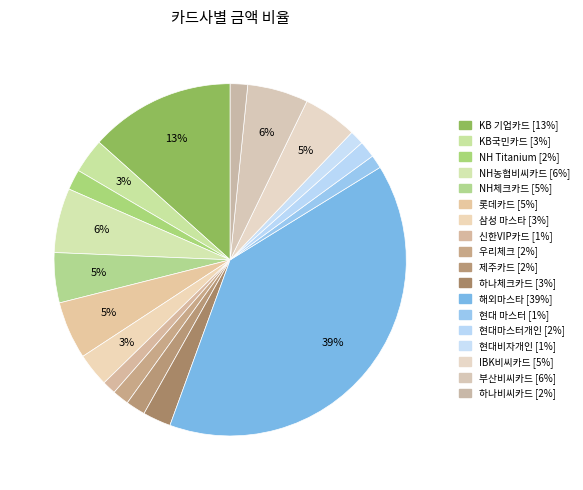

How many segments does this pie chart have?

18